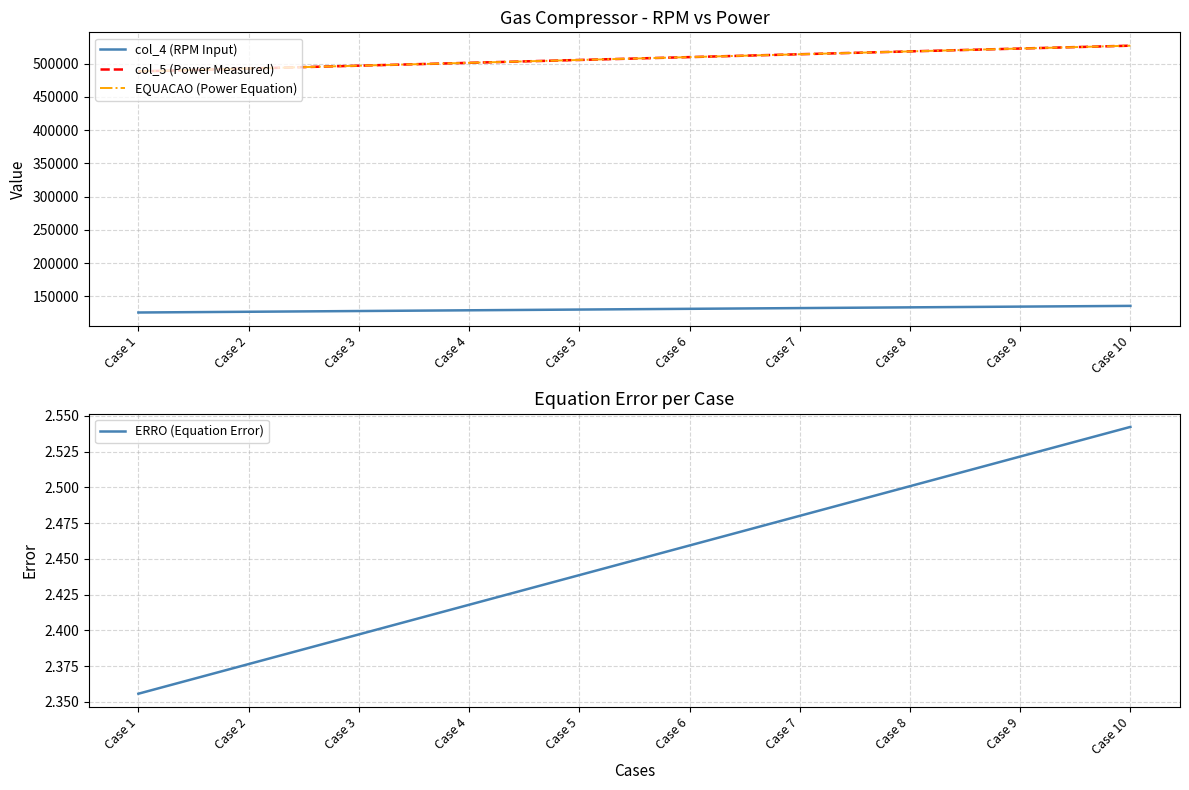

True or false: col_5 (Power Measured) and col_4 (RPM Input) cross at least once.

False